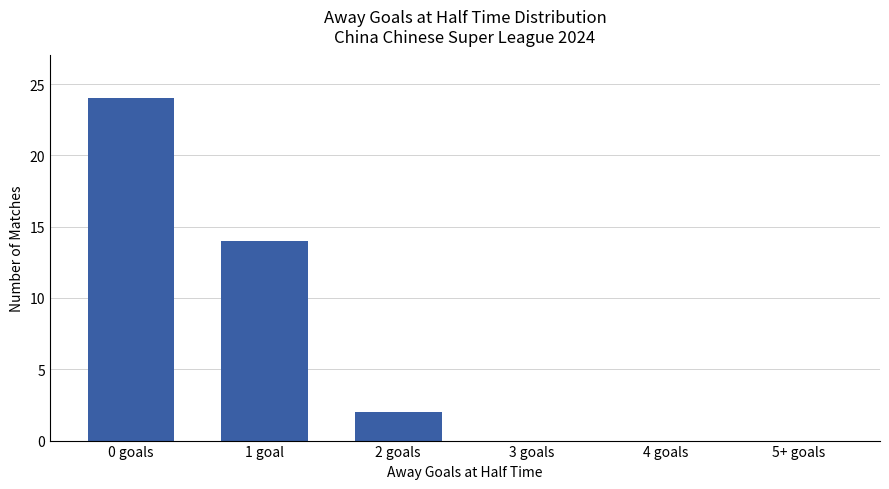

At which label is the value closest to 12?

1 goal